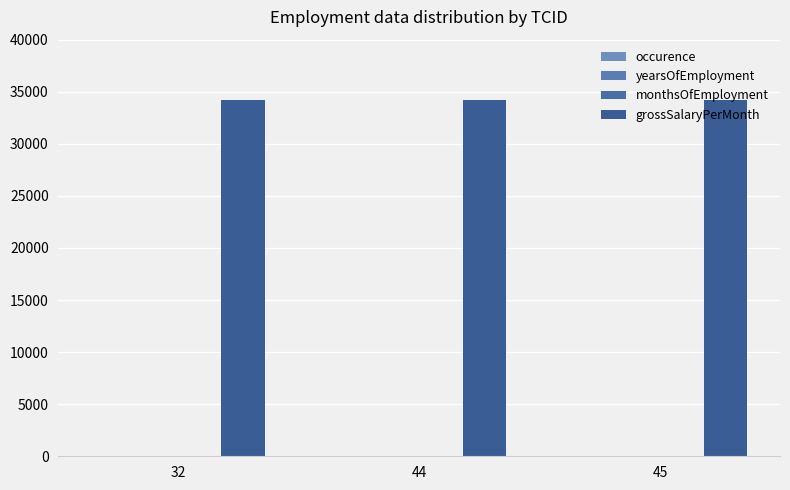

Is it true that monthsOfEmployment equals 4 at 32?

False